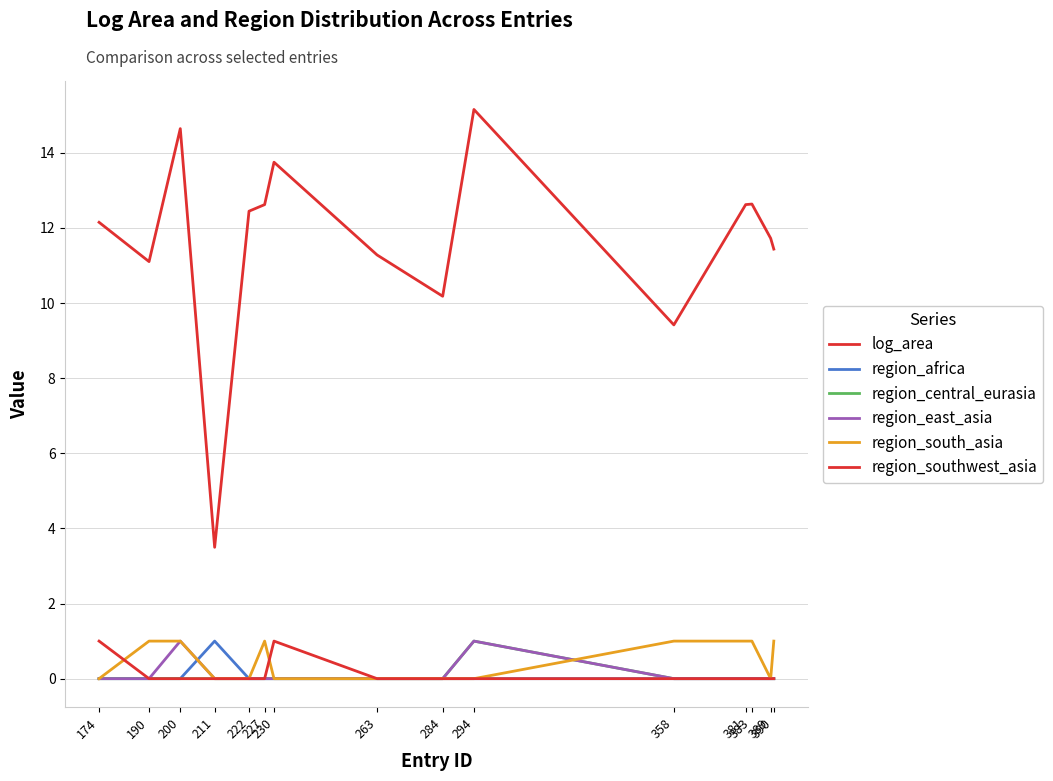

Reading right to left, list all the values displayed in this chart.

log_area: 390=11.4	389=11.7	383=12.6	381=12.6	358=9.4	294=15.2	284=10.2	263=11.3	230=13.7	227=12.6	222=12.4	211=3.5	200=14.6	190=11.1	174=12.1
region_africa: 390=0.0	389=0.0	383=0.0	381=0.0	358=0.0	294=0.0	284=0.0	263=0.0	230=0.0	227=0.0	222=0.0	211=1.0	200=0.0	190=0.0	174=0.0
region_central_eurasia: 390=0.0	389=0.0	383=0.0	381=0.0	358=0.0	294=1.0	284=0.0	263=0.0	230=0.0	227=0.0	222=0.0	211=0.0	200=0.0	190=0.0	174=0.0
region_east_asia: 390=0.0	389=0.0	383=0.0	381=0.0	358=0.0	294=1.0	284=0.0	263=0.0	230=0.0	227=0.0	222=0.0	211=0.0	200=1.0	190=0.0	174=0.0
region_south_asia: 390=1.0	389=0.0	383=1.0	381=1.0	358=1.0	294=0.0	284=0.0	263=0.0	230=0.0	227=1.0	222=0.0	211=0.0	200=1.0	190=1.0	174=0.0
region_southwest_asia: 390=0.0	389=0.0	383=0.0	381=0.0	358=0.0	294=0.0	284=0.0	263=0.0	230=1.0	227=0.0	222=0.0	211=0.0	200=0.0	190=0.0	174=1.0